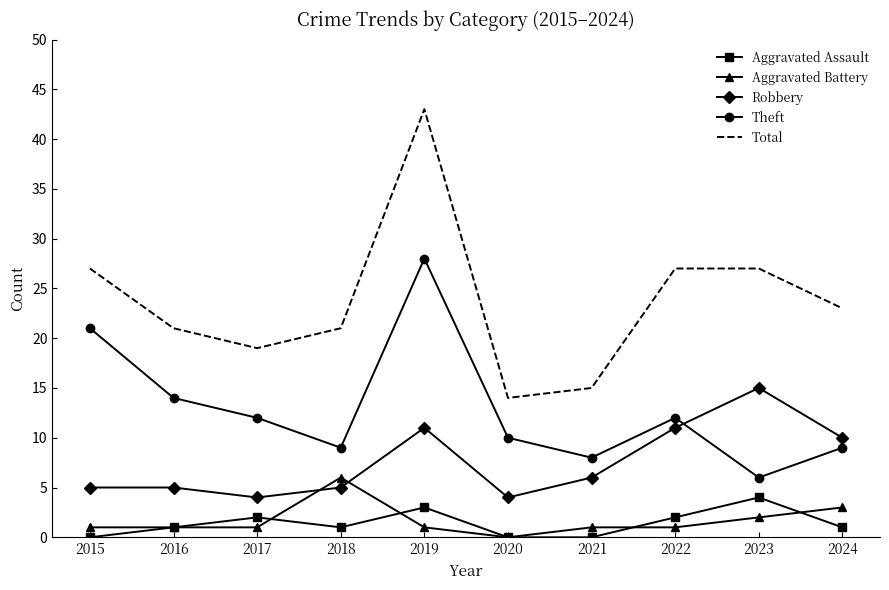

Which series changed the most between 2018 and 2023?

Robbery